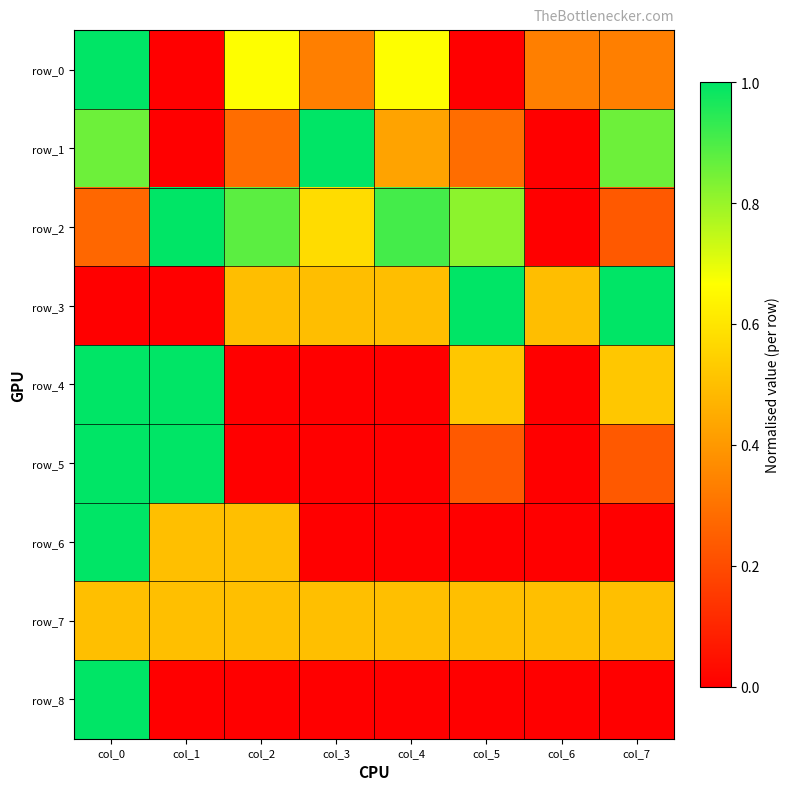

At which category is the sum across all series the highest?

col_0